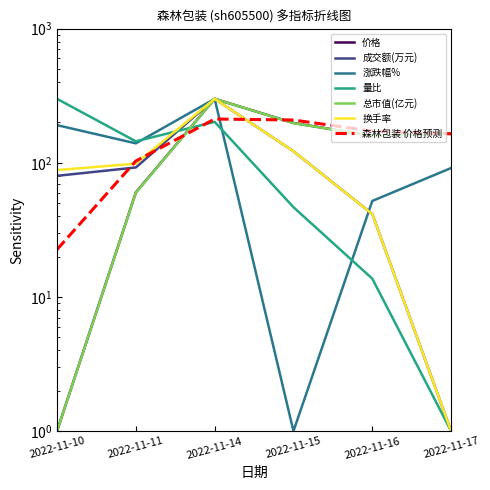

Between 2022-11-10 and 2022-11-16, which is larger?

2022-11-16